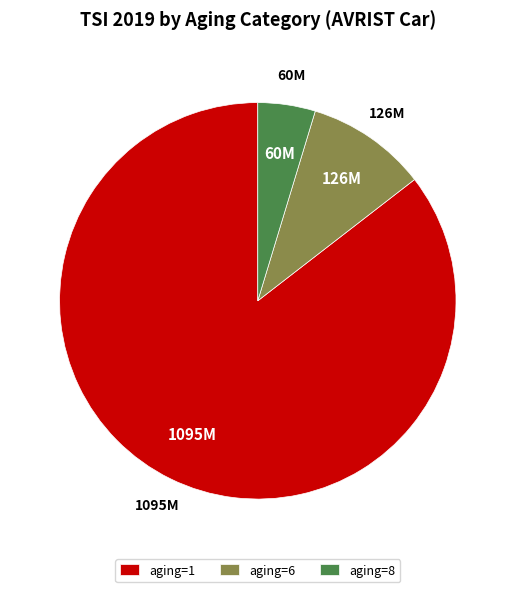

What is the ratio of the value at aging=1 to the value at aging=8?

18.2